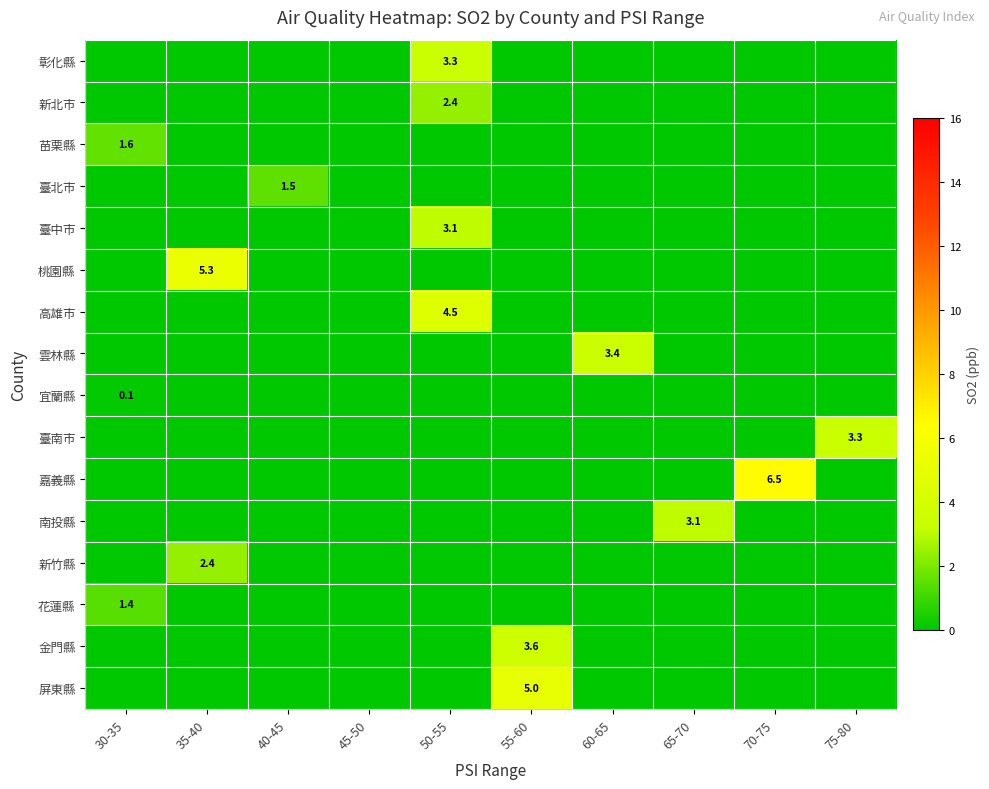

Where is 苗栗縣 nearest to the value 0?

35-40